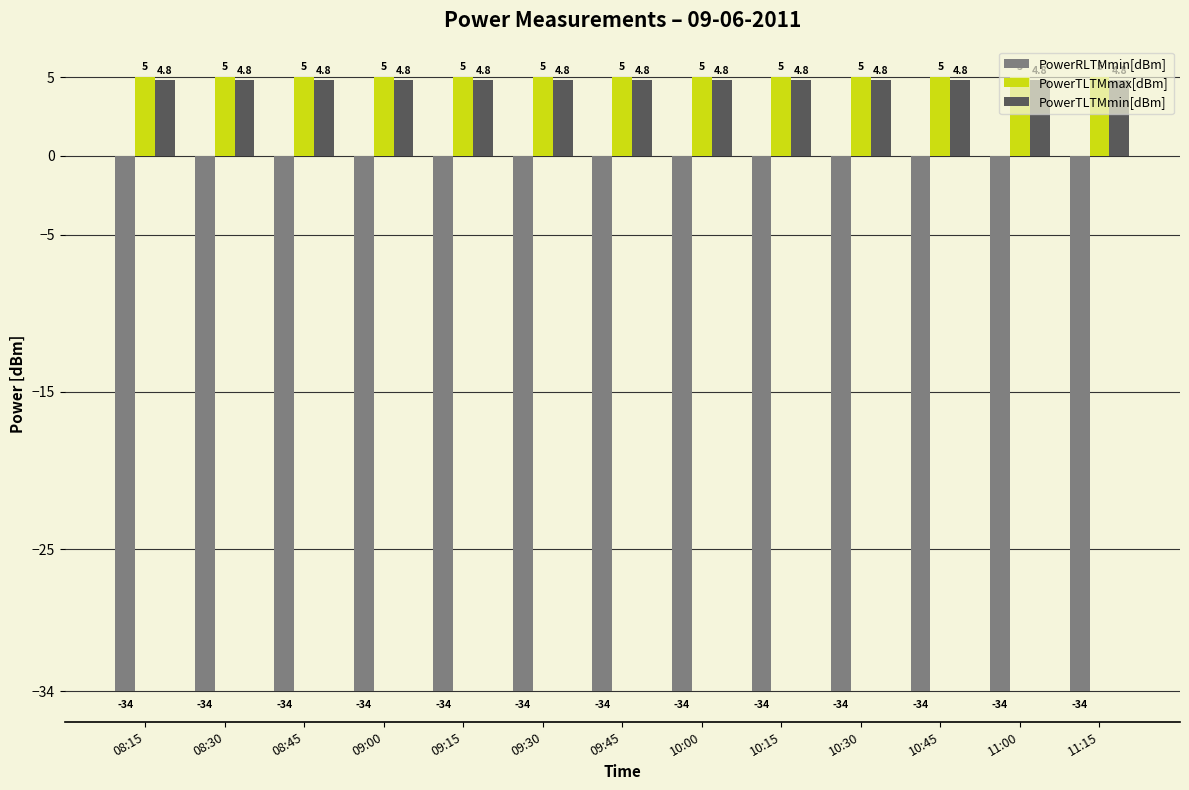

What position from the right is 10:15?

5